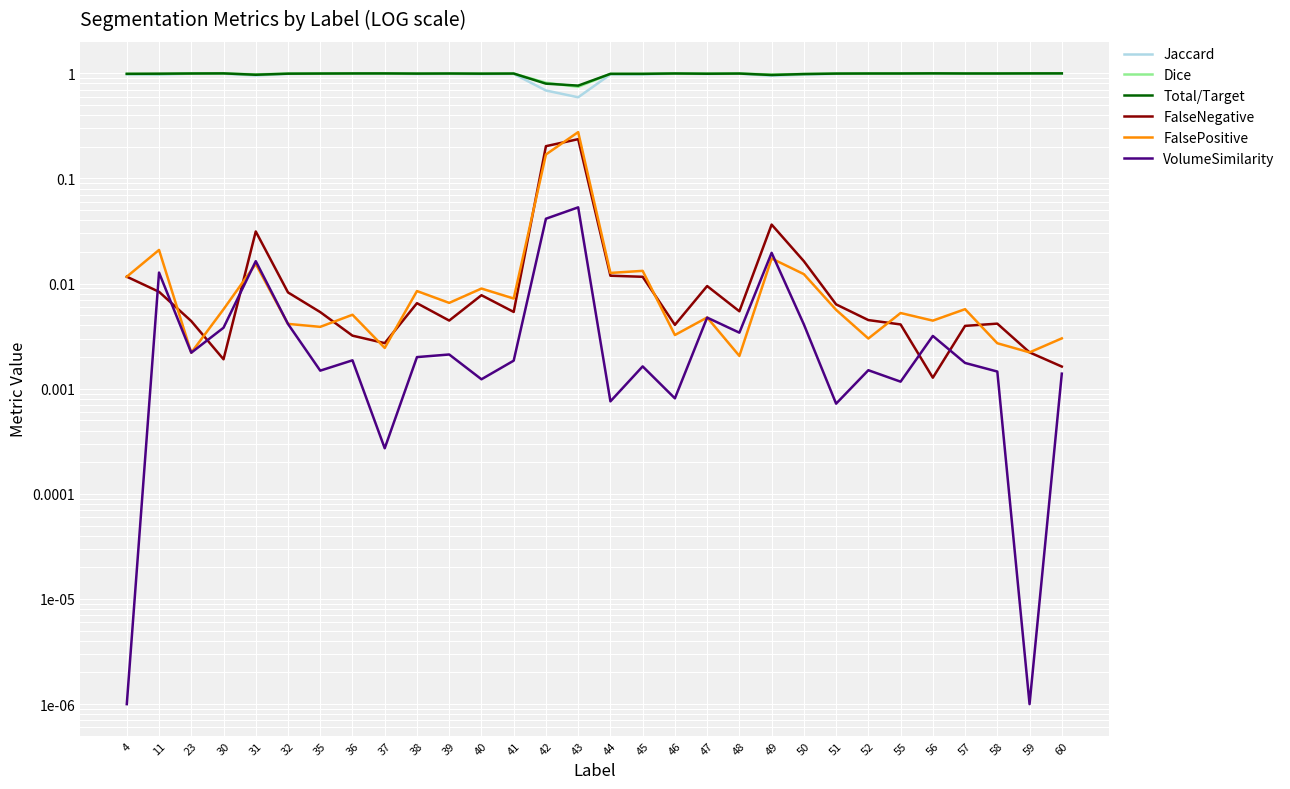

Which has a higher value, 50 or 36?

36